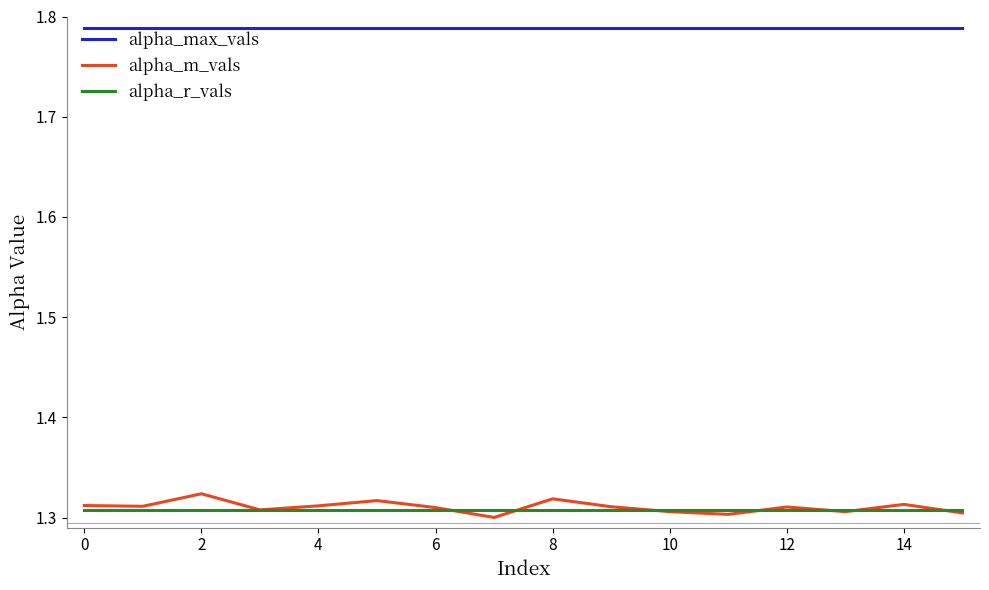

Which series has the largest range (max minus min)?

alpha_m_vals